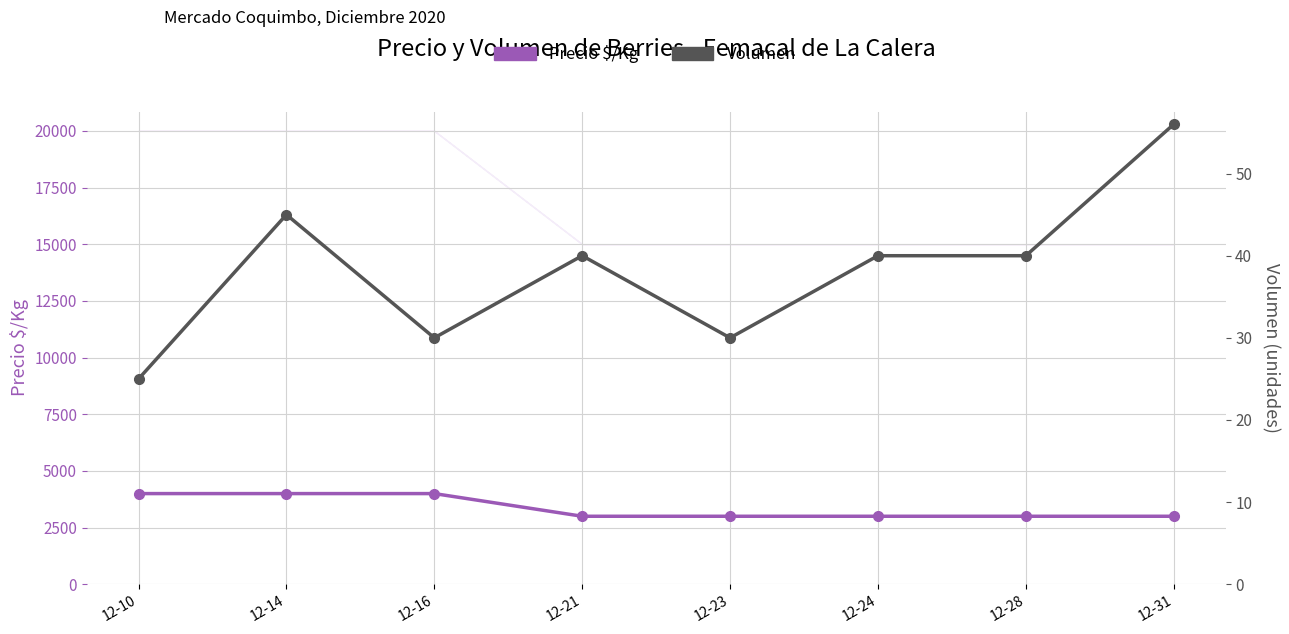

List the series in order of their overall mean, highest first.

Precio $/Kg, Volumen